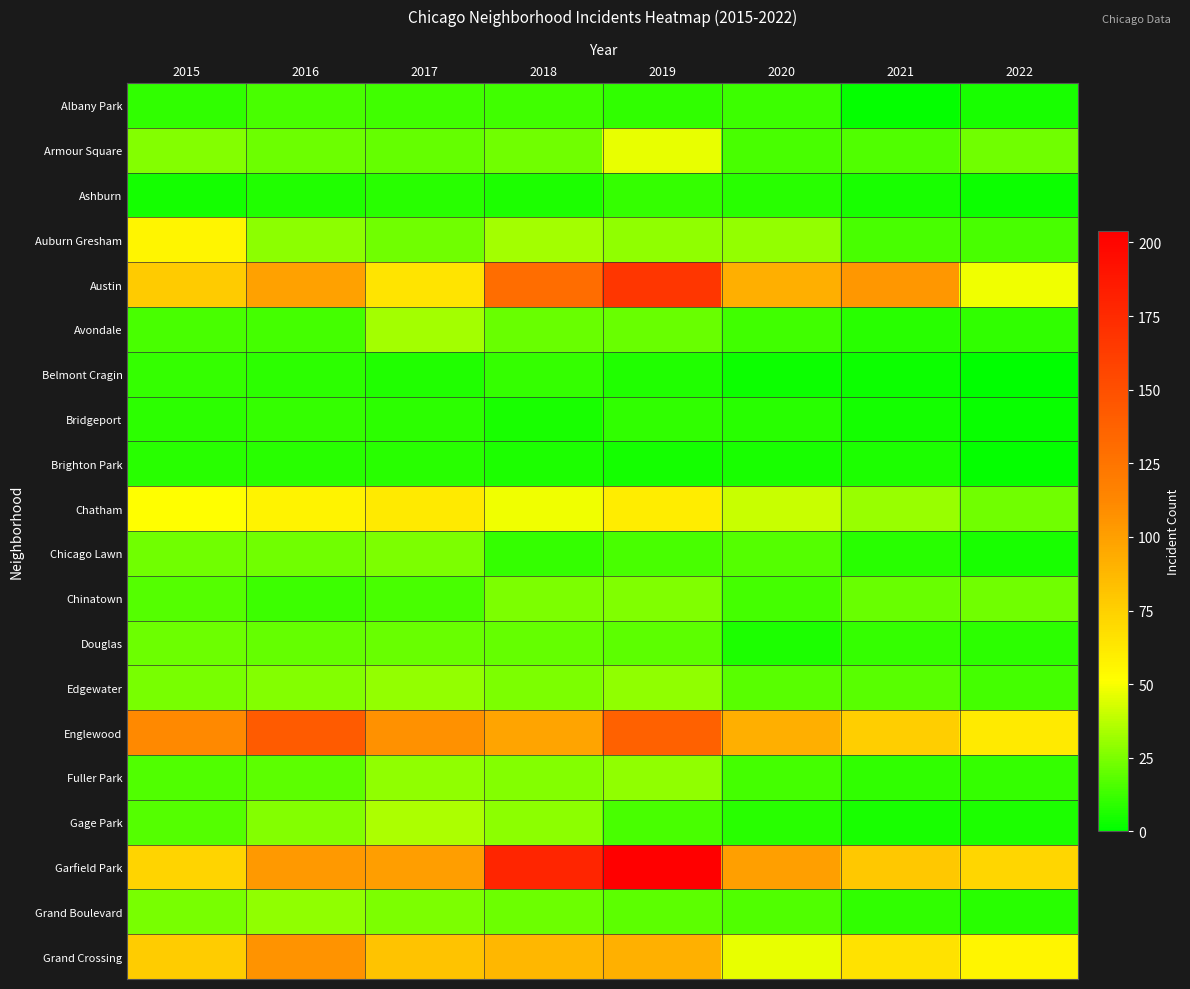

Reading right to left, what are all the values shown in this chart?

Albany Park: 2022=5	2021=1	2020=12	2019=10	2018=13	2017=13	2016=15	2015=10
Armour Square: 2022=23	2021=16	2020=15	2019=47	2018=23	2017=20	2016=22	2015=27
Ashburn: 2022=3	2021=5	2020=8	2019=11	2018=6	2017=8	2016=7	2015=4
Auburn Gresham: 2022=15	2021=15	2020=30	2019=29	2018=33	2017=23	2016=28	2015=56
Austin: 2022=48	2021=104	2020=92	2019=167	2018=130	2017=65	2016=99	2015=78
Avondale: 2022=10	2021=8	2020=13	2019=21	2018=21	2017=33	2016=14	2015=15
Belmont Cragin: 2022=0	2021=3	2020=3	2019=7	2018=11	2017=7	2016=9	2015=11
Bridgeport: 2022=2	2021=4	2020=8	2019=10	2018=5	2017=9	2016=11	2015=9
Brighton Park: 2022=1	2021=6	2020=5	2019=4	2018=6	2017=8	2016=8	2015=8
Chatham: 2022=23	2021=31	2020=40	2019=60	2018=48	2017=62	2016=57	2015=51
Chicago Lawn: 2022=5	2021=8	2020=17	2019=15	2018=11	2017=25	2016=23	2015=23
Chinatown: 2022=23	2021=21	2020=14	2019=26	2018=25	2017=15	2016=12	2015=17
Douglas: 2022=9	2021=11	2020=6	2019=19	2018=20	2017=21	2016=20	2015=22
Edgewater: 2022=14	2021=18	2020=18	2019=29	2018=25	2017=30	2016=27	2015=24
Englewood: 2022=62	2021=76	2020=92	2019=138	2018=98	2017=107	2016=142	2015=111
Fuller Park: 2022=11	2021=10	2020=14	2019=29	2018=27	2017=29	2016=19	2015=16
Gage Park: 2022=6	2021=5	2020=8	2019=15	2018=28	2017=35	2016=27	2015=17
Garfield Park: 2022=72	2021=79	2020=100	2019=204	2018=178	2017=101	2016=103	2015=73
Grand Boulevard: 2022=8	2021=10	2020=16	2019=19	2018=22	2017=25	2016=29	2015=24
Grand Crossing: 2022=56	2021=66	2020=47	2019=91	2018=88	2017=82	2016=106	2015=77